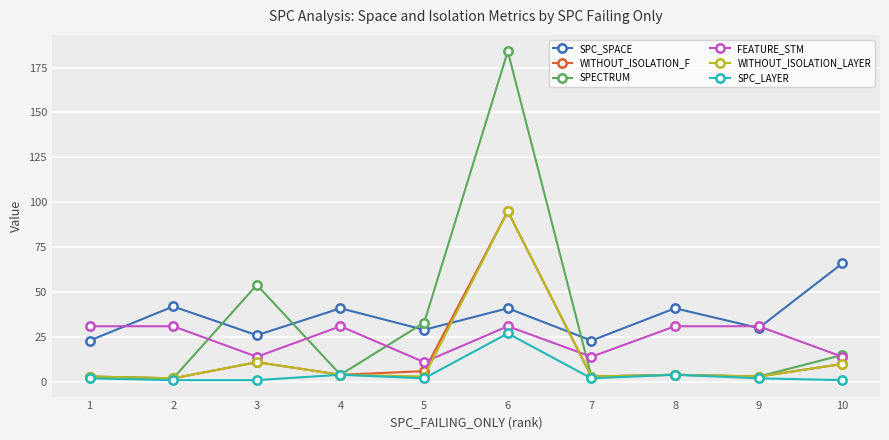

Where is the first local maximum for SPC_SPACE?

2